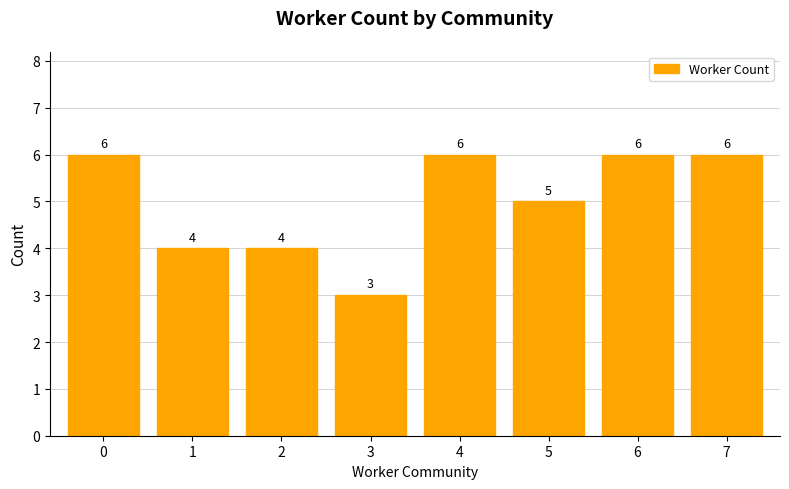

How many bars are there in total?

8